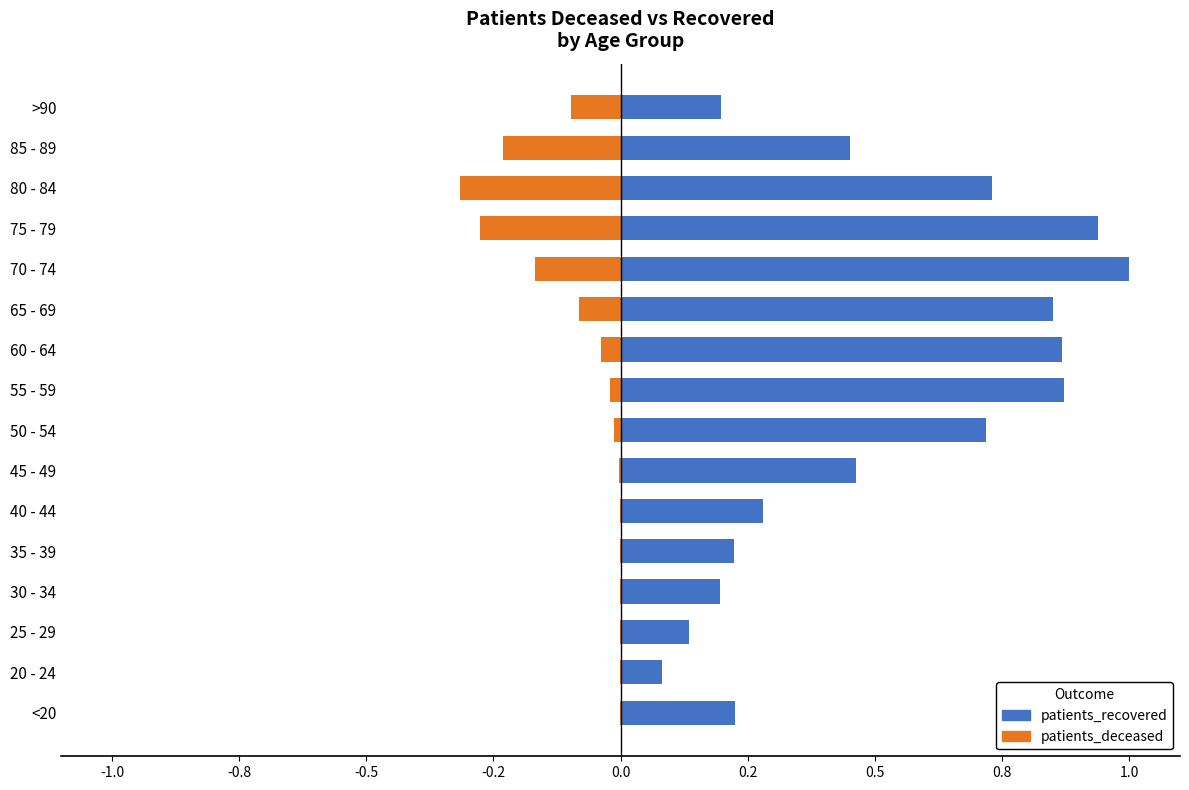

Reading left to right, transcribe all the data shown in this chart.

patients_deceased: -0.0	-0.0	-0.0	-0.0	-0.0	-0.0	-0.0	-0.0	-0.0	-0.0	-0.1	-0.2	-0.3	-0.3	-0.2	-0.1
patients_recovered: 0.2	0.1	0.1	0.2	0.2	0.3	0.5	0.7	0.9	0.9	0.9	1.0	0.9	0.7	0.5	0.2